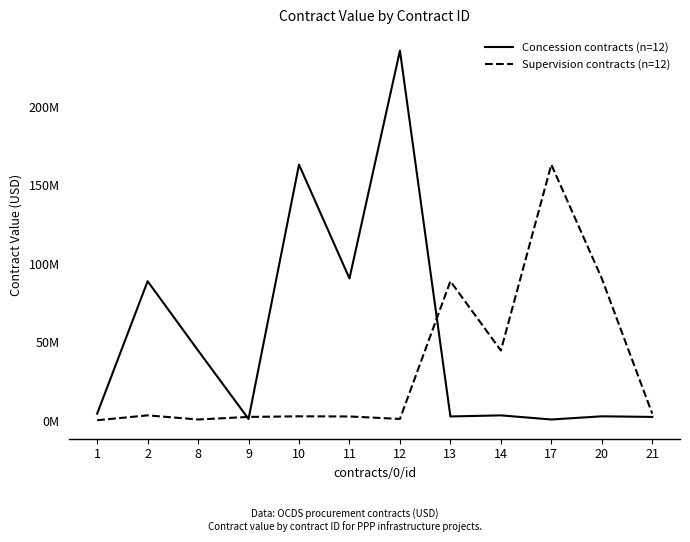

What is the maximum value shown in the chart?

236000000.0